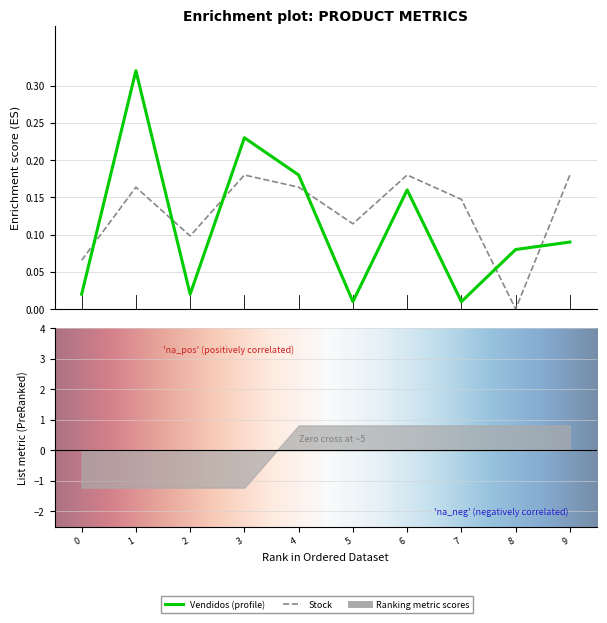

What is the difference between the maximum and minimum values in the Vendidos series?

0.3